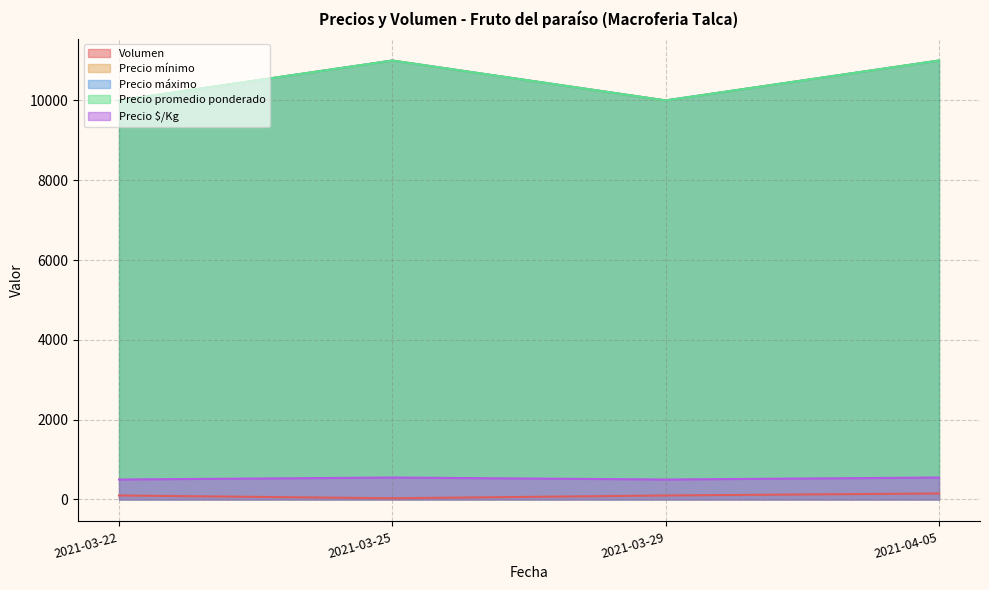

Count the number of categories in the chart.

4